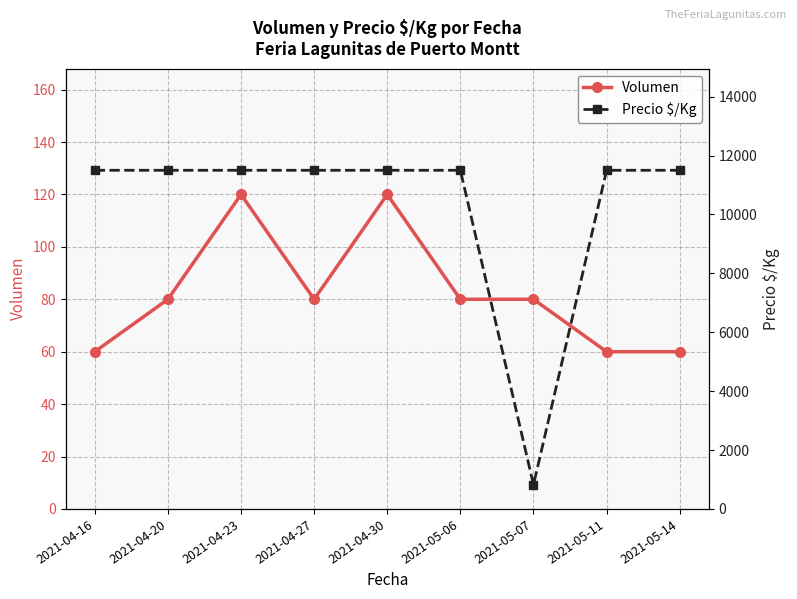

Rank the series by their maximum value, from lowest to highest.

Volumen, Precio $/Kg